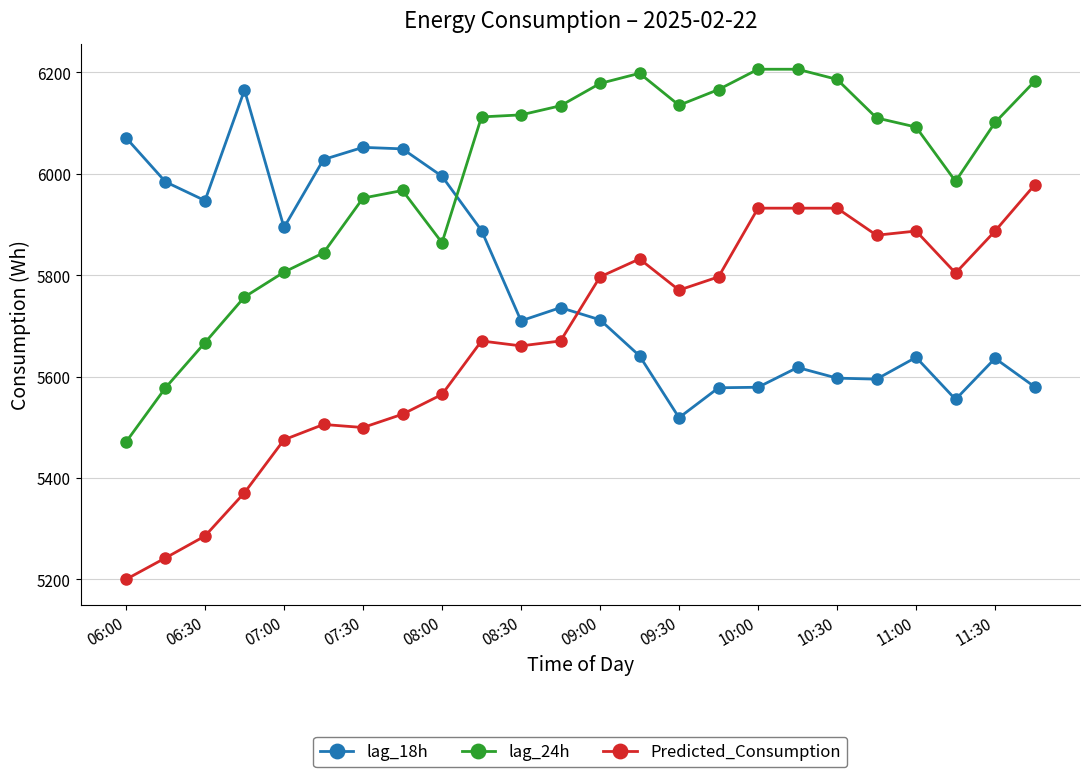

Which series has the largest total across all categories?

lag_24h